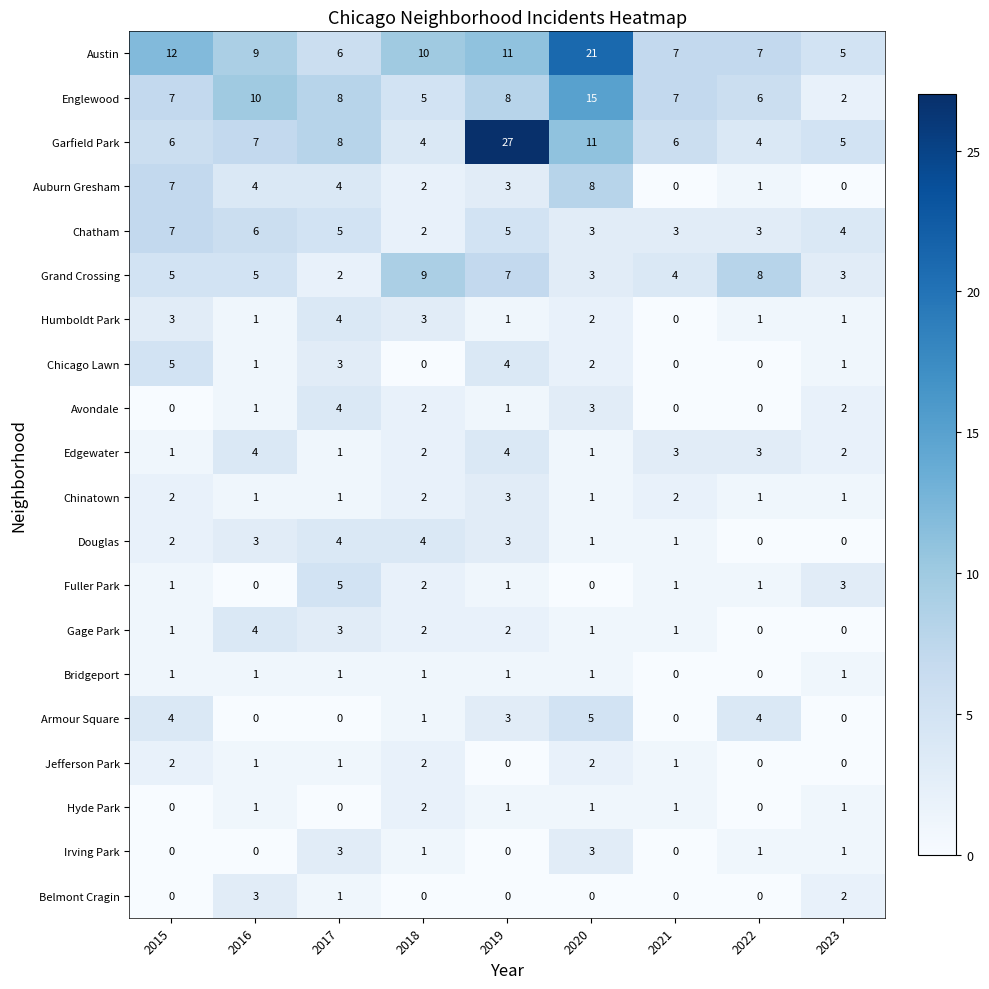

Read the Gage Park value at 2017.

3